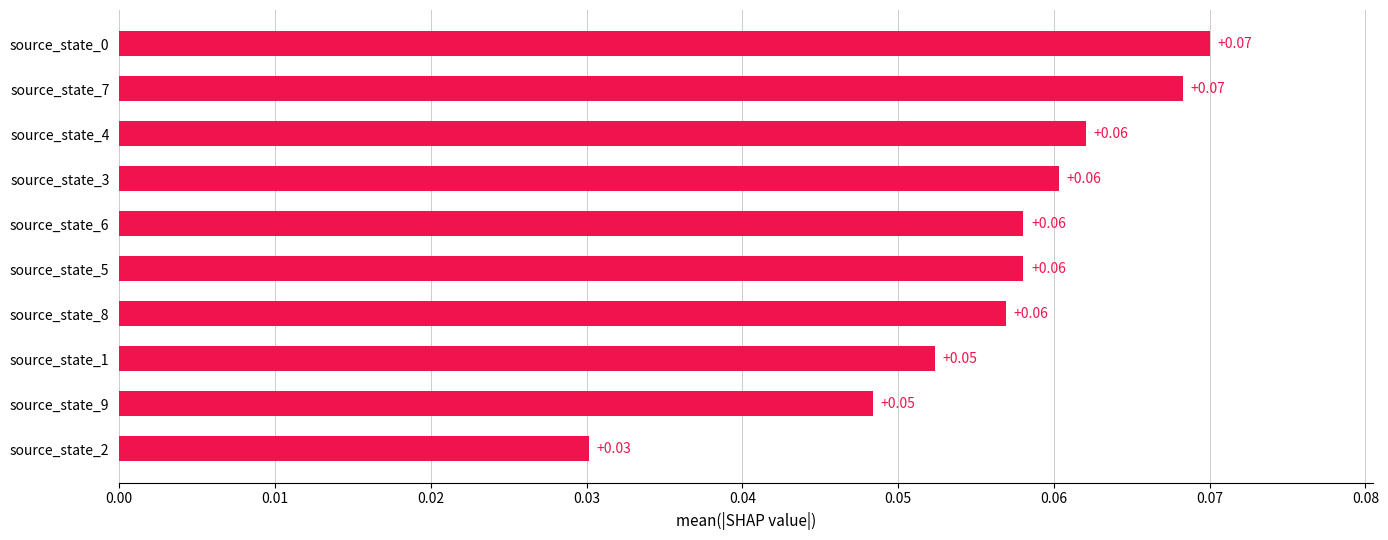

What is the sum of all values?

0.6